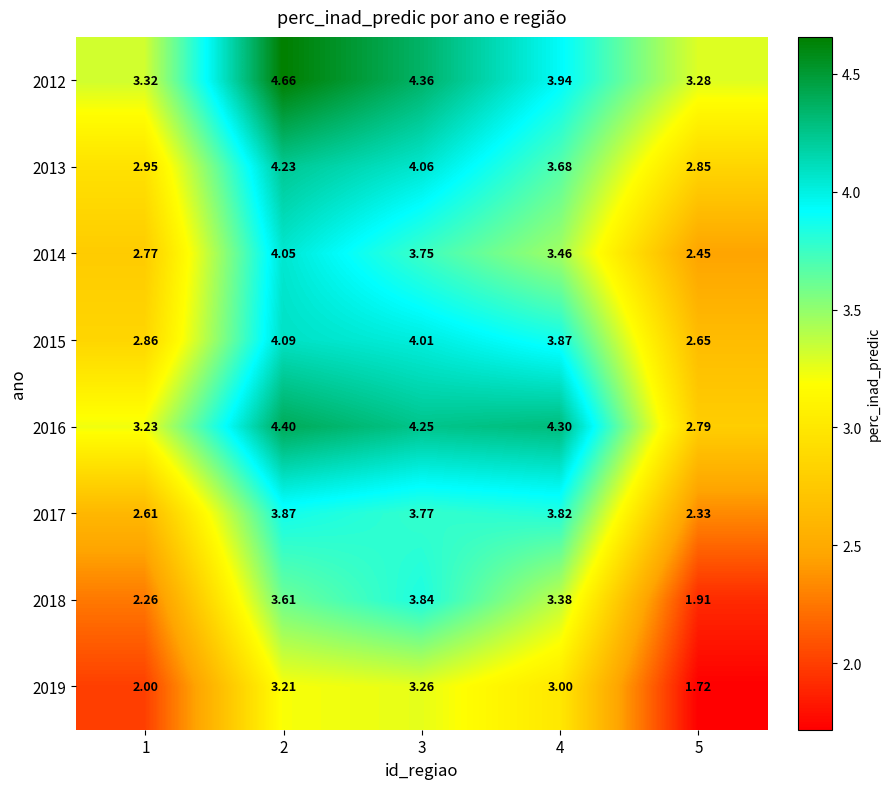

List the series in order of their peak value, lowest first.

2019, 2018, 2017, 2014, 2015, 2013, 2016, 2012